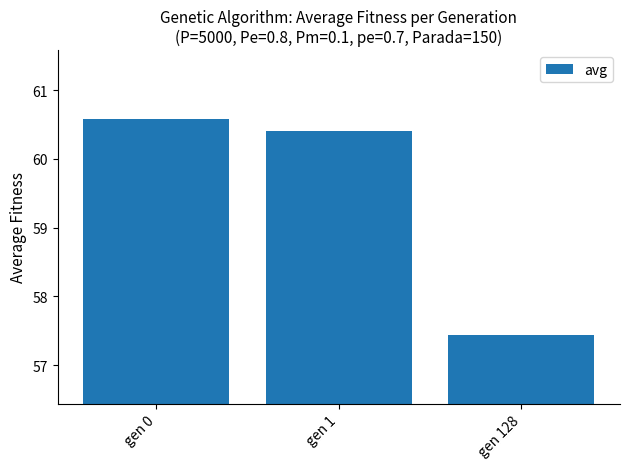

The value at gen 128 is 57.4. True or false?

True